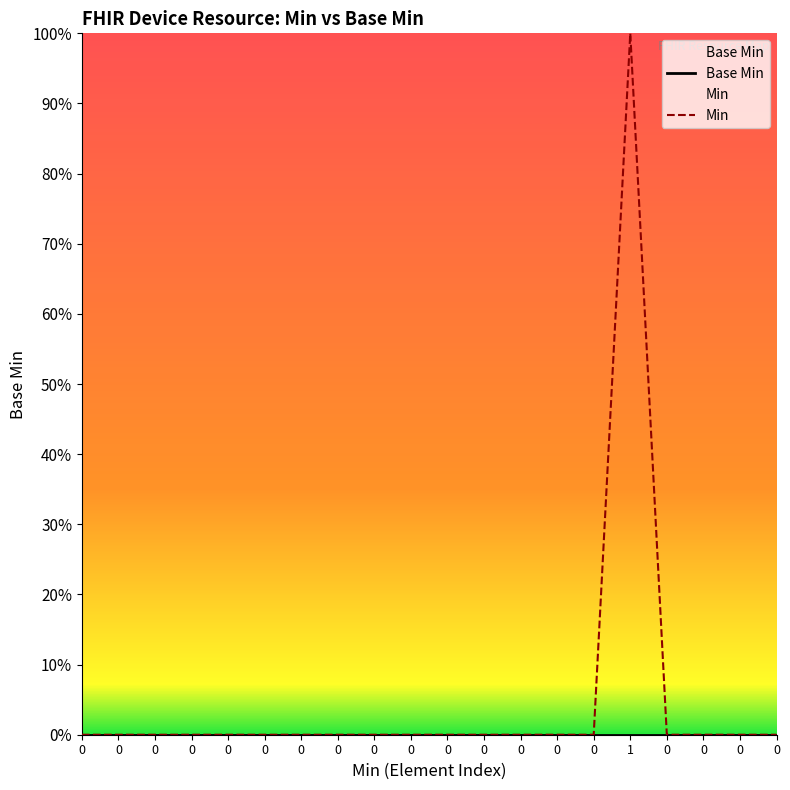

Which series reaches the maximum Y coordinate?

Min